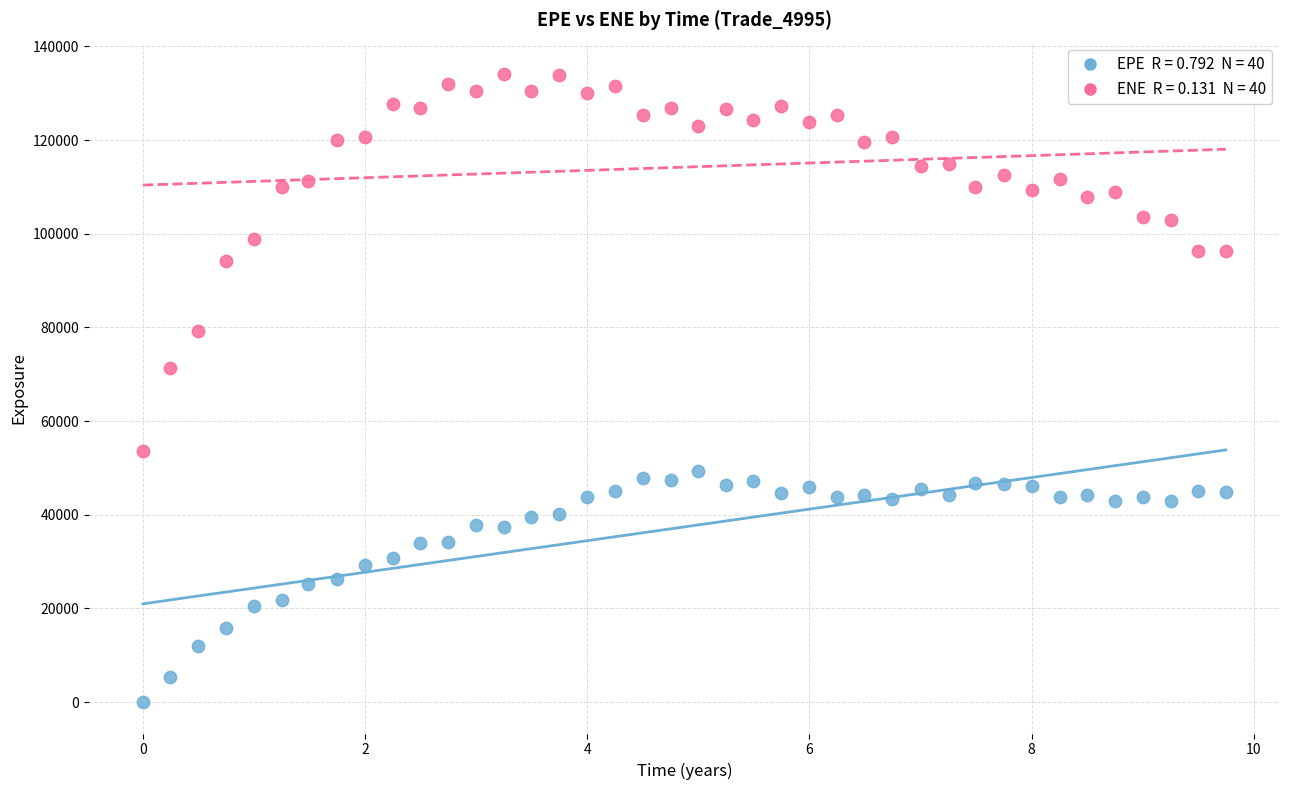

Across all data points, what is the range of X values (max minus min)?

9.7